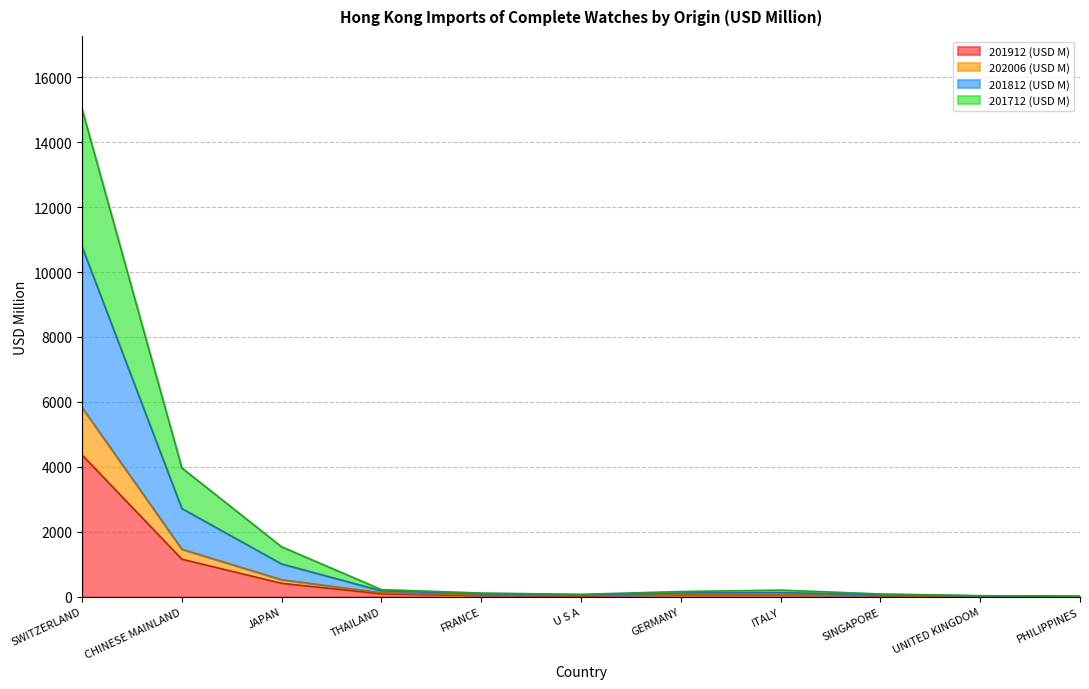

In 202006 (USD M), how many points are higher than both neighbors (excluding endpoints)?

1